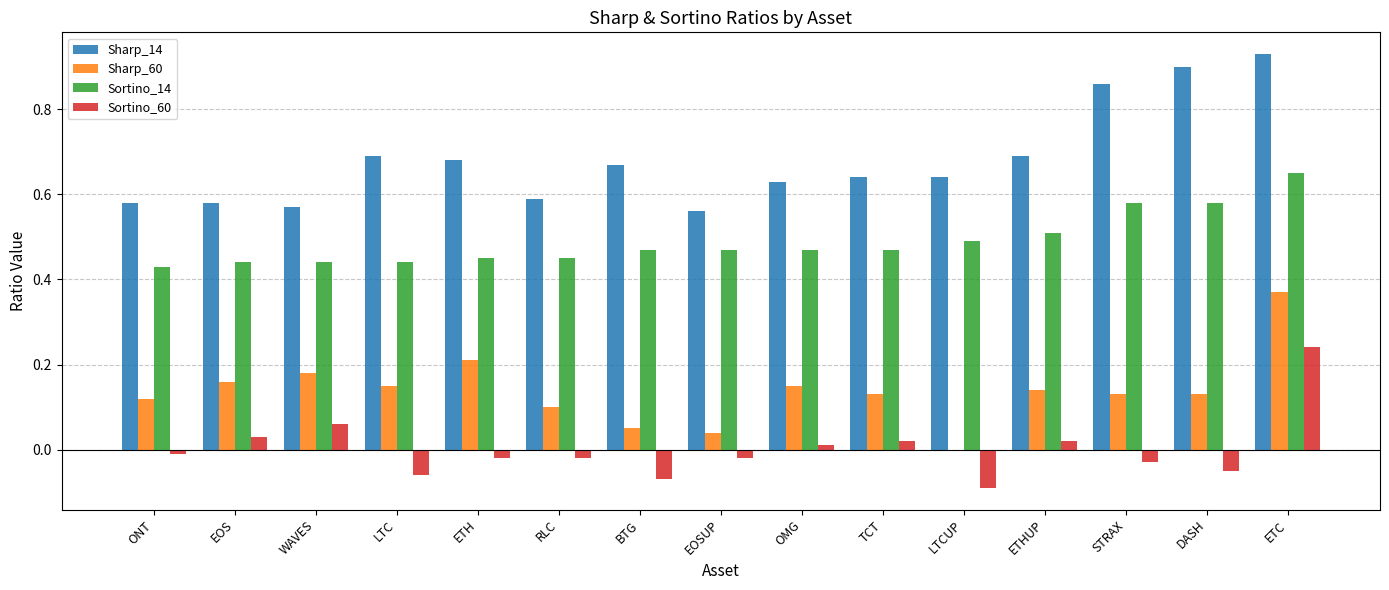

At which category is the sum across all series the highest?

ETC